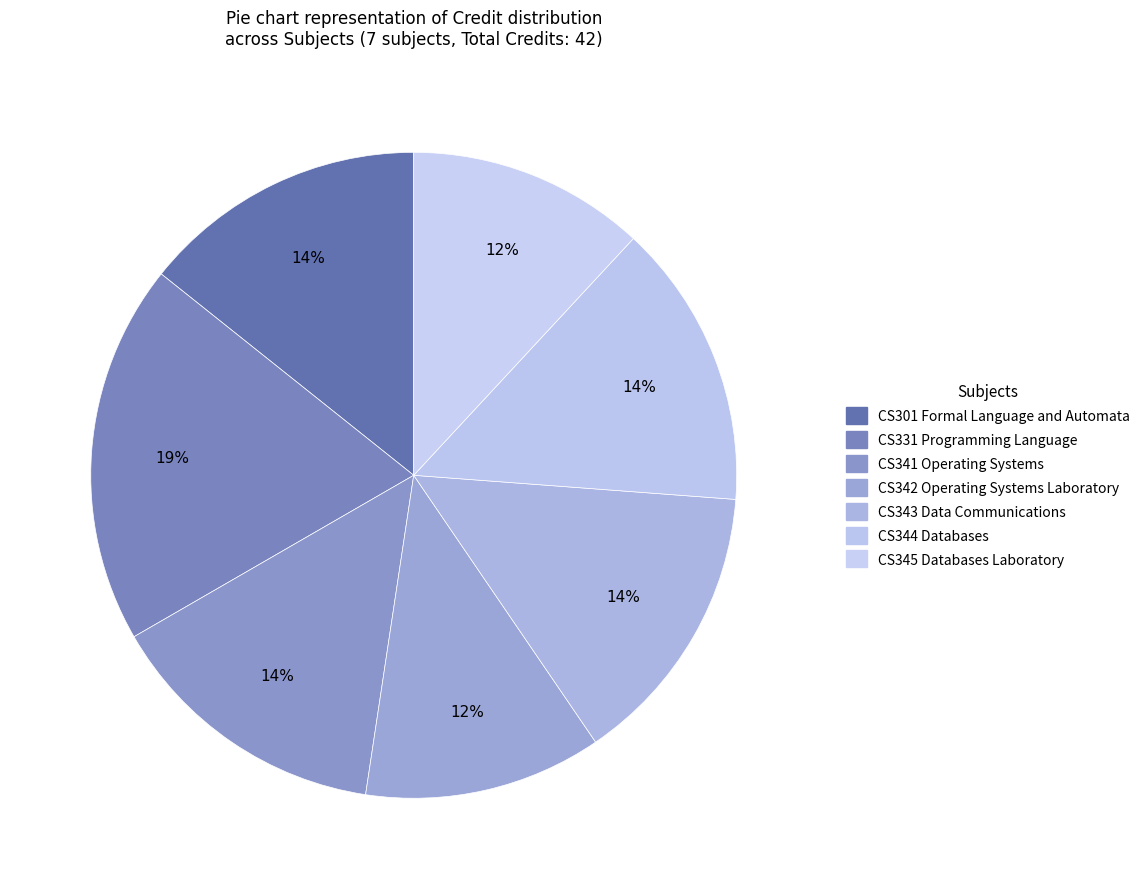

How many segments does this pie chart have?

7